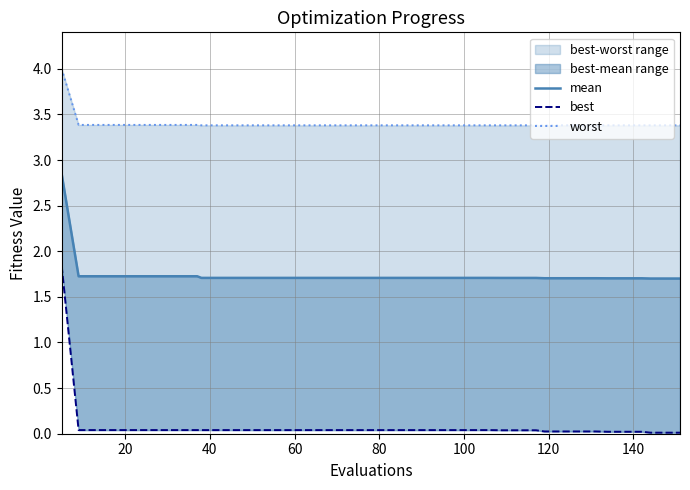

Is this an area chart (filled region under the line)?

No